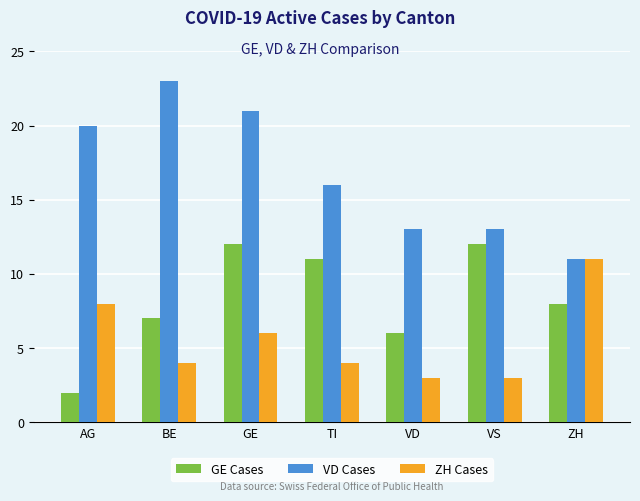

What is the maximum value for ZH Cases?

11